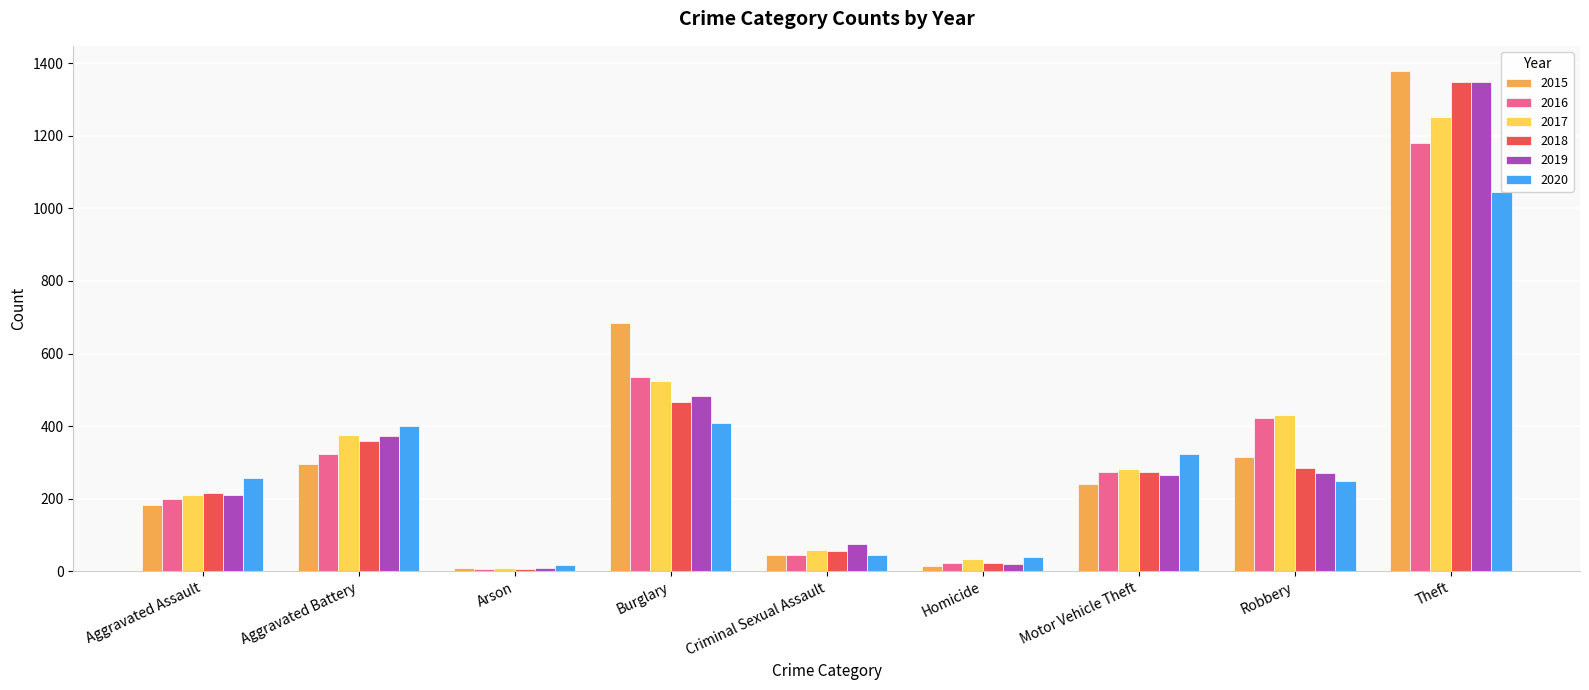

Count the number of categories in the chart.

9